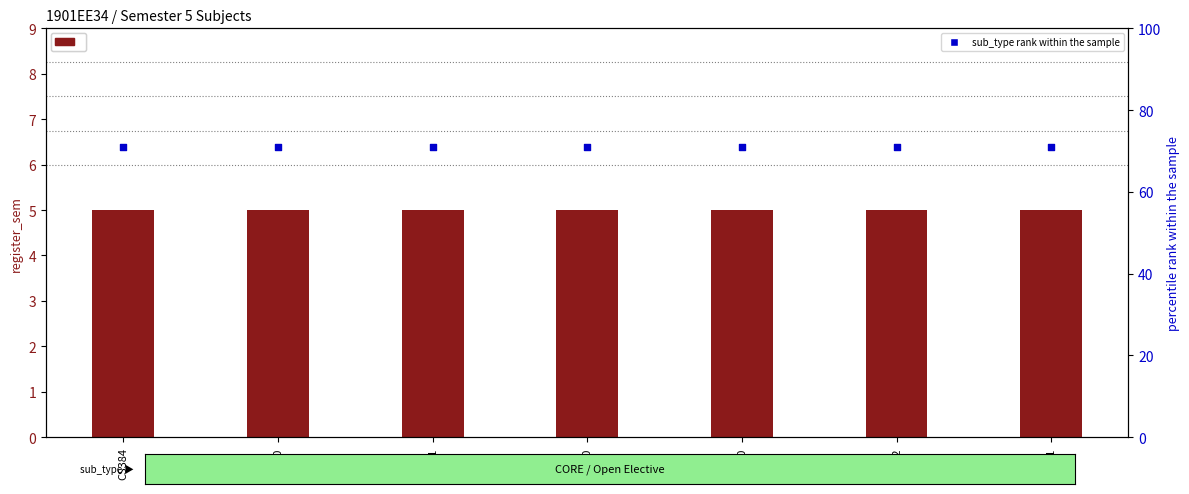

At how many categories does at least one series exceed 32?

7